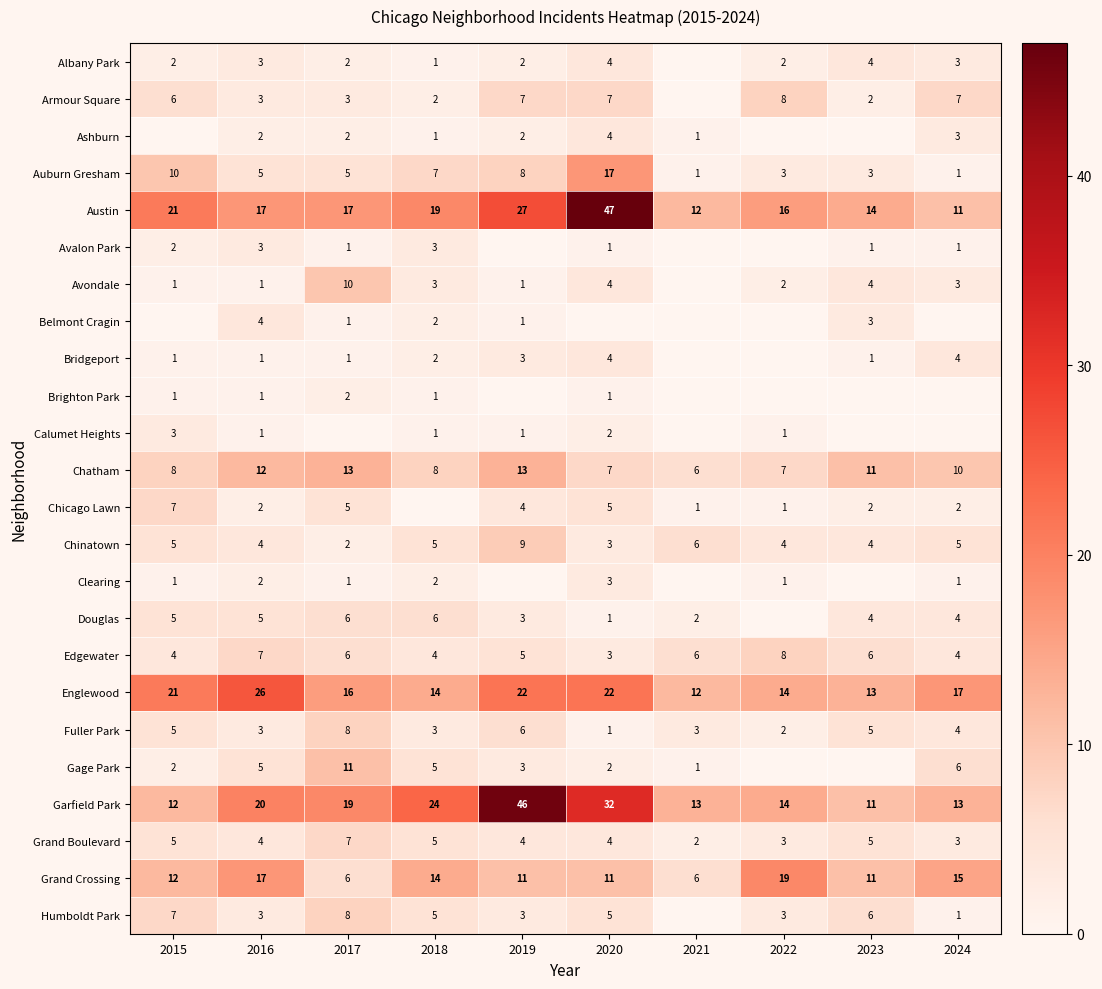

At which label does Fuller Park reach its minimum?

2020